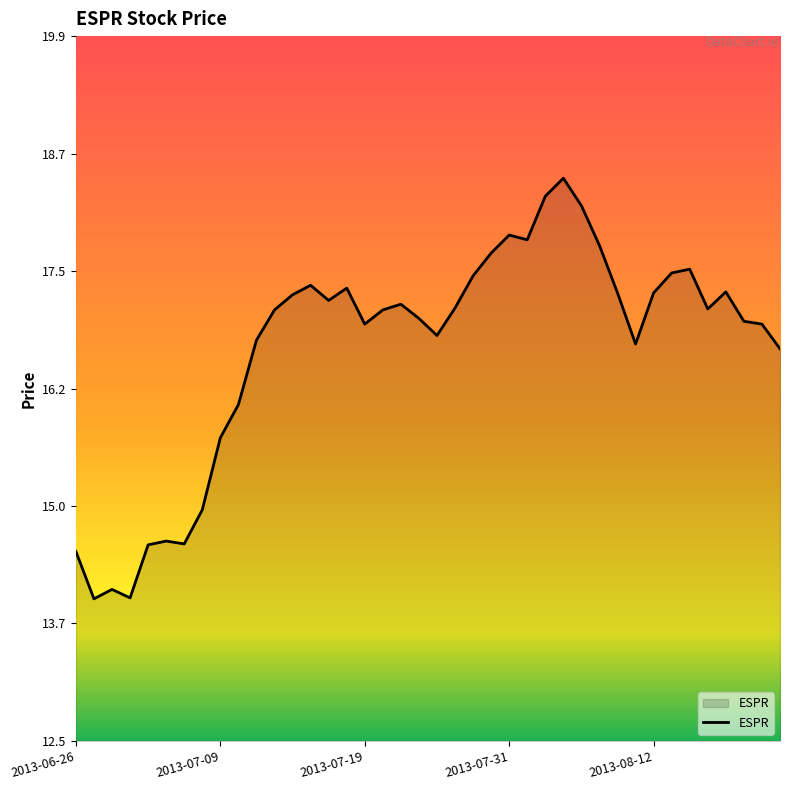

What is the smallest value displayed?

14.0